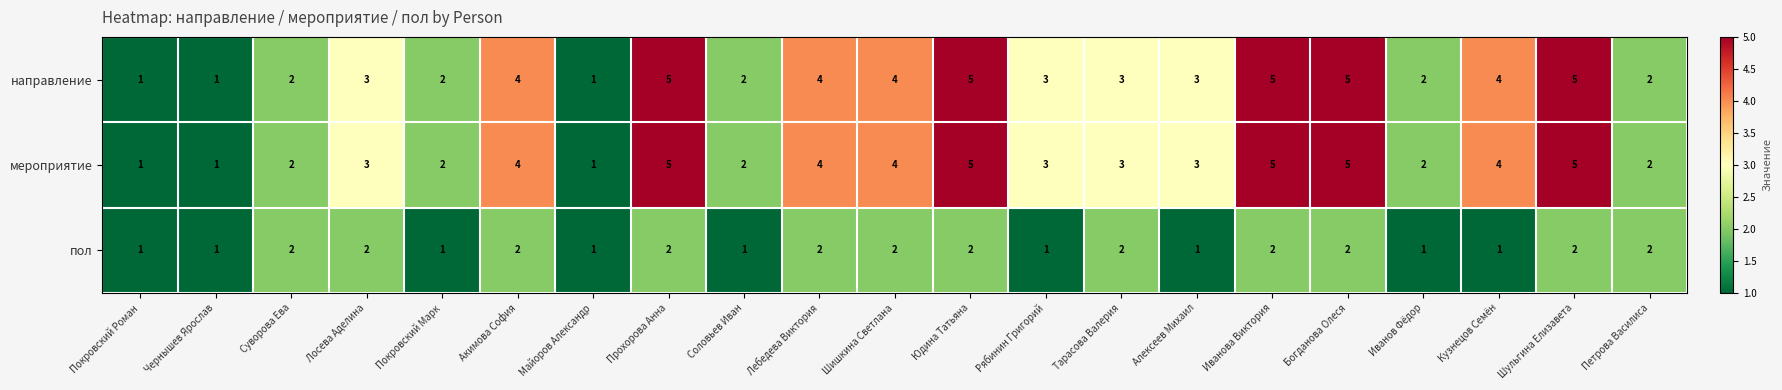

What is the greatest value displayed?

5